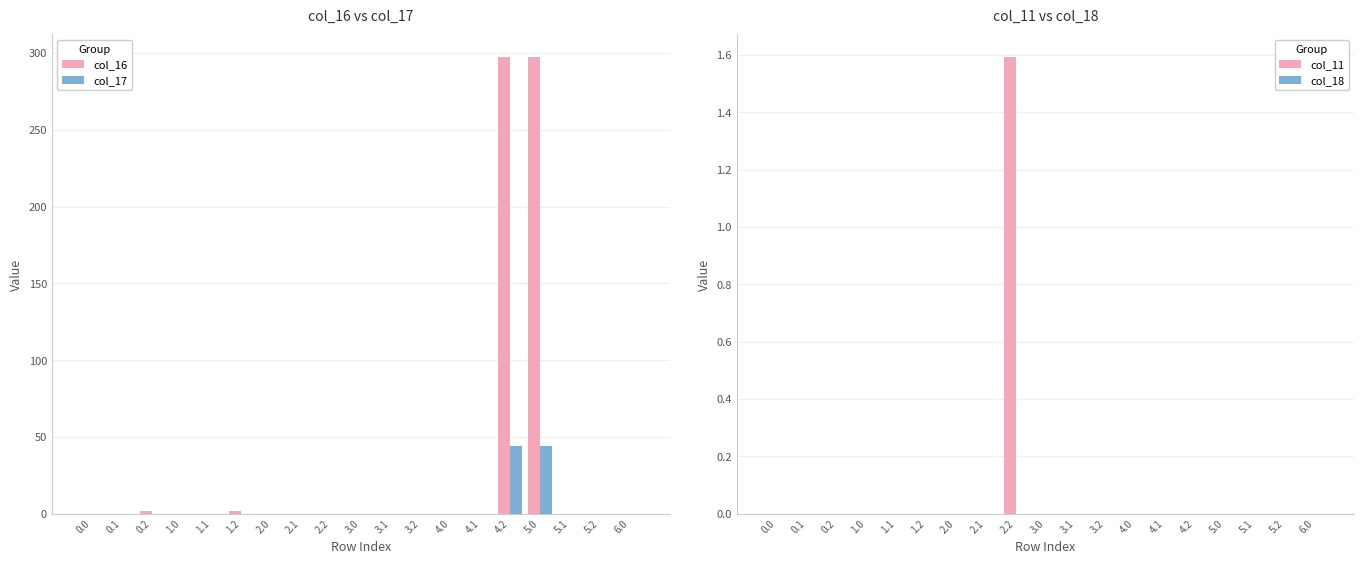

Between 1.1 and 4.1, which series saw the biggest shift?

col_16